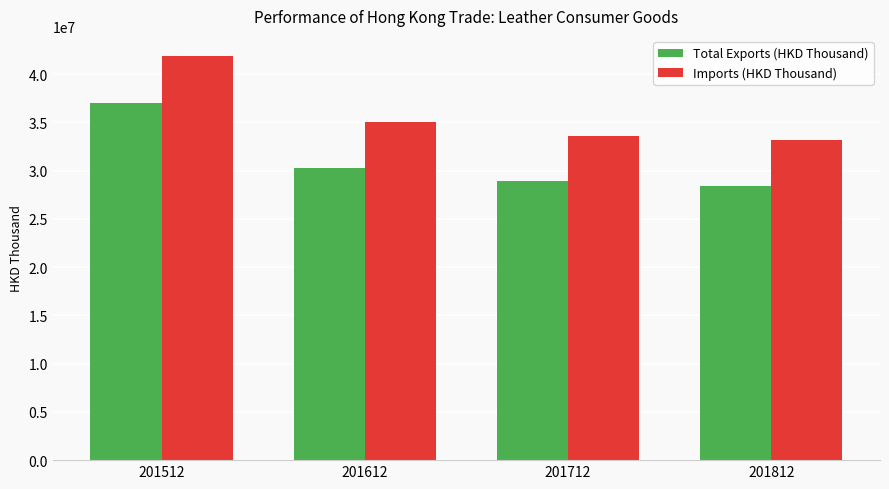

Is it true that Total Exports (HKD Thousand) equals 30279787.7 at 201612?

True